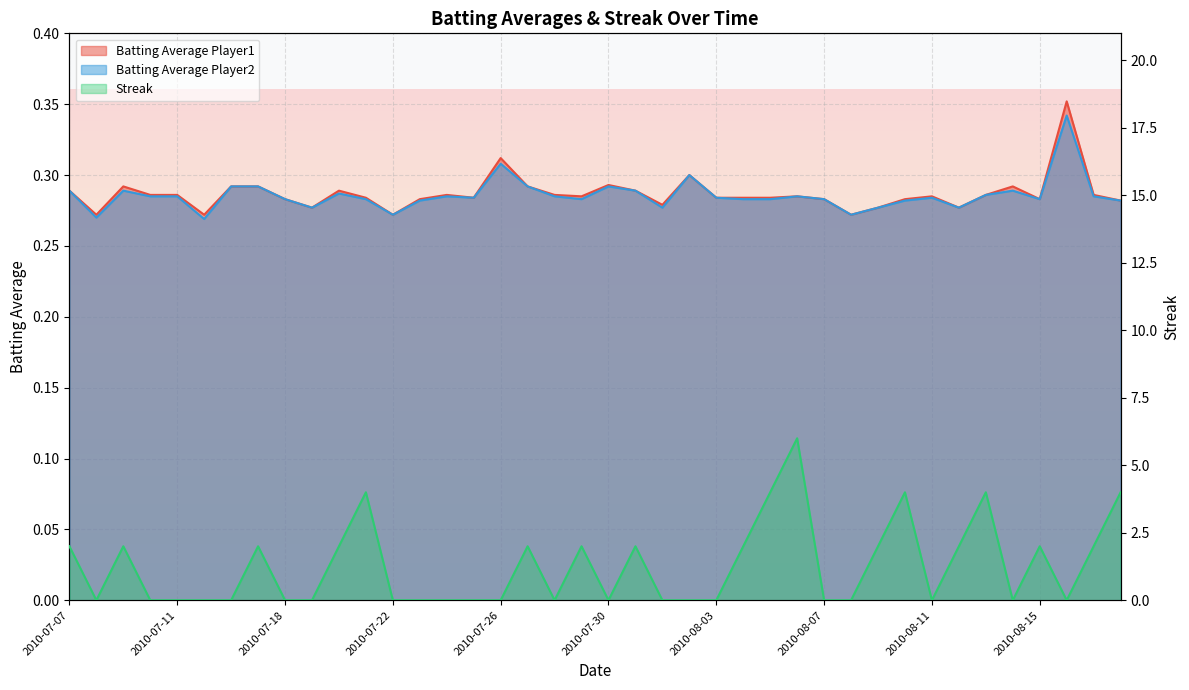

Which series has the largest total across all categories?

Streak